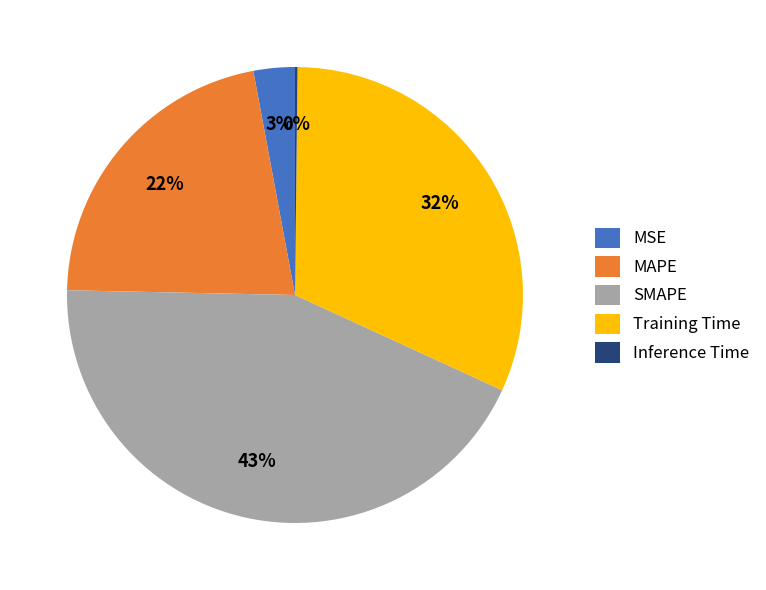

Which category has the biggest portion of the pie?

SMAPE